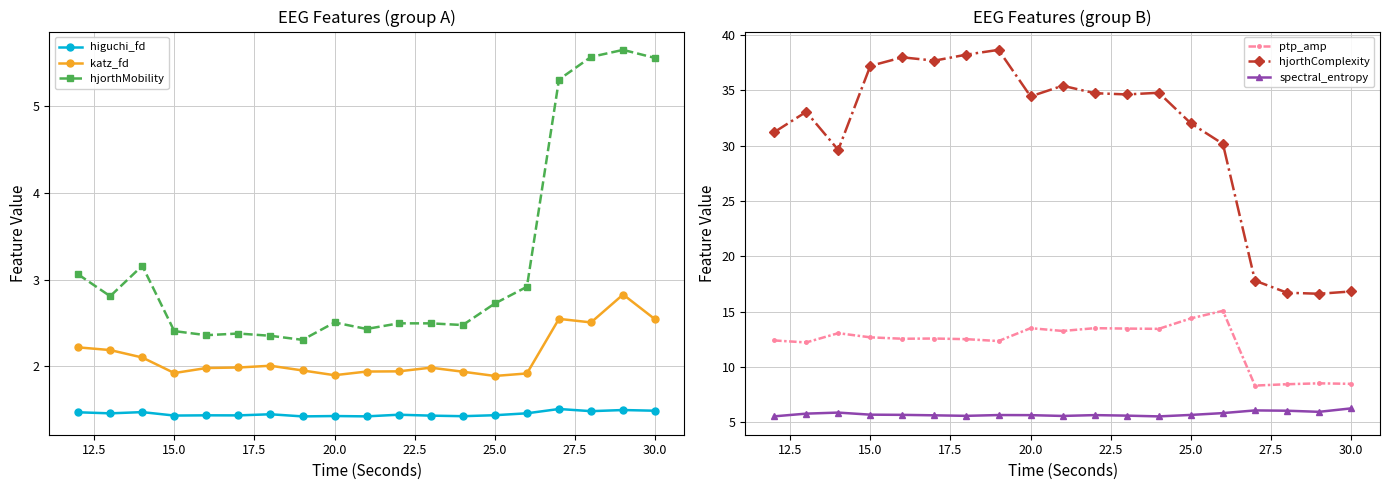

What is the difference between the maximum and minimum values in the hjorthMobility series?

3.3